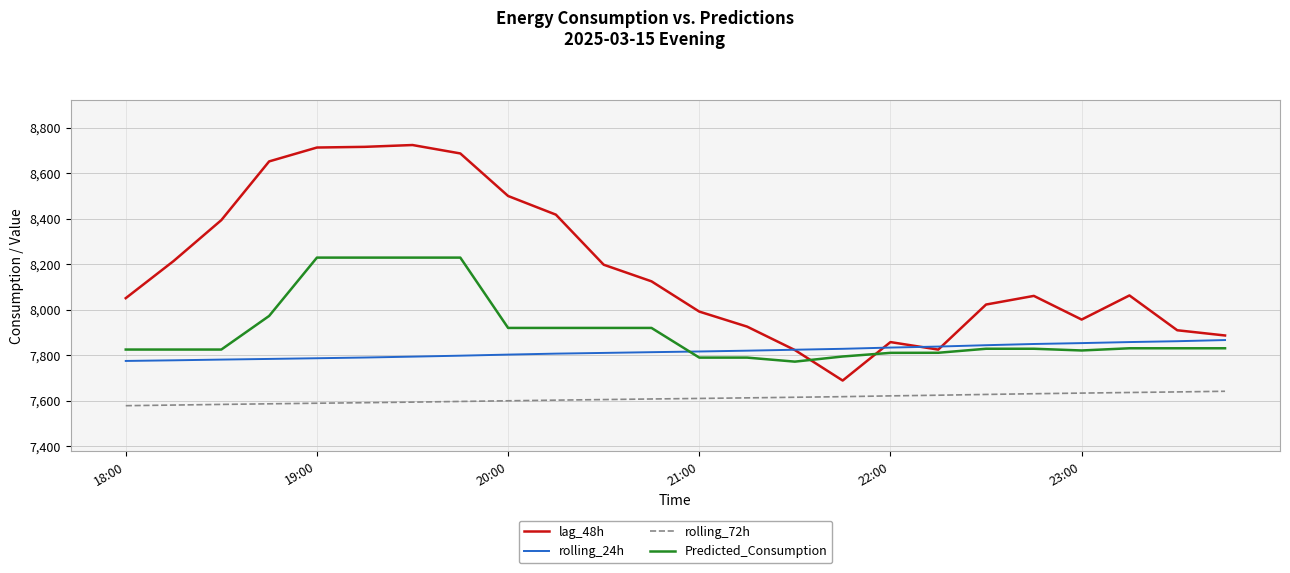

Which series has the largest range (max minus min)?

lag_48h